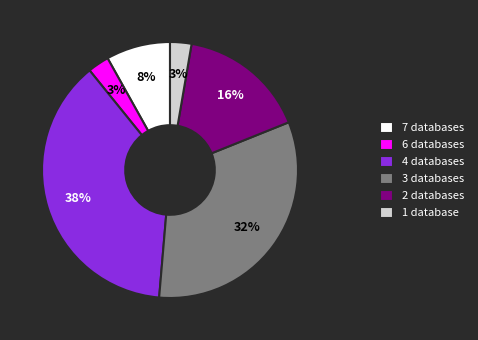

What percentage is the 4 databases slice, to the nearest percent?

38%